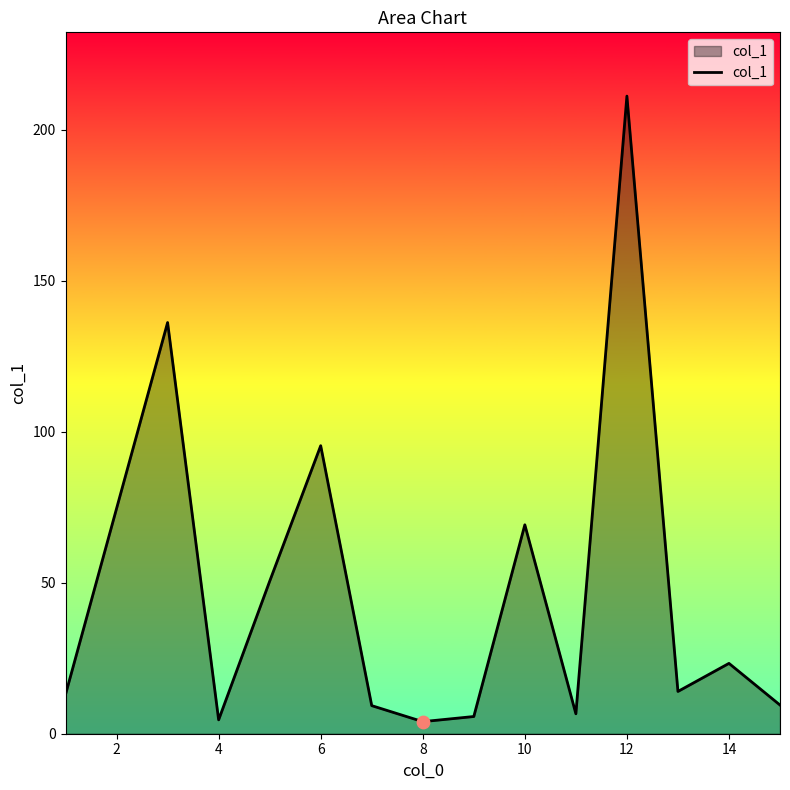

What is the difference between the maximum and minimum values?

207.2